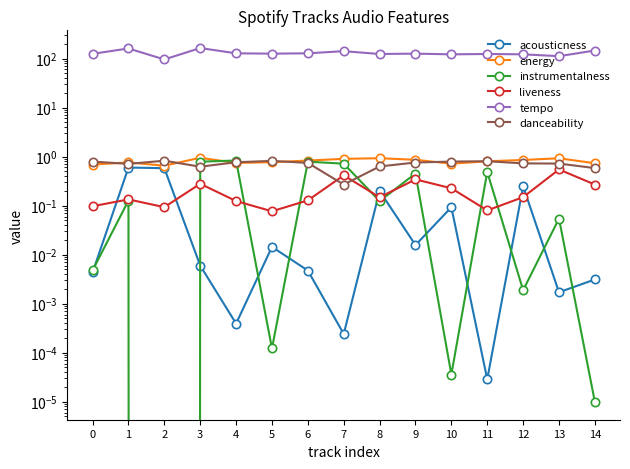

At which category does the chart reach its peak across all series?

3